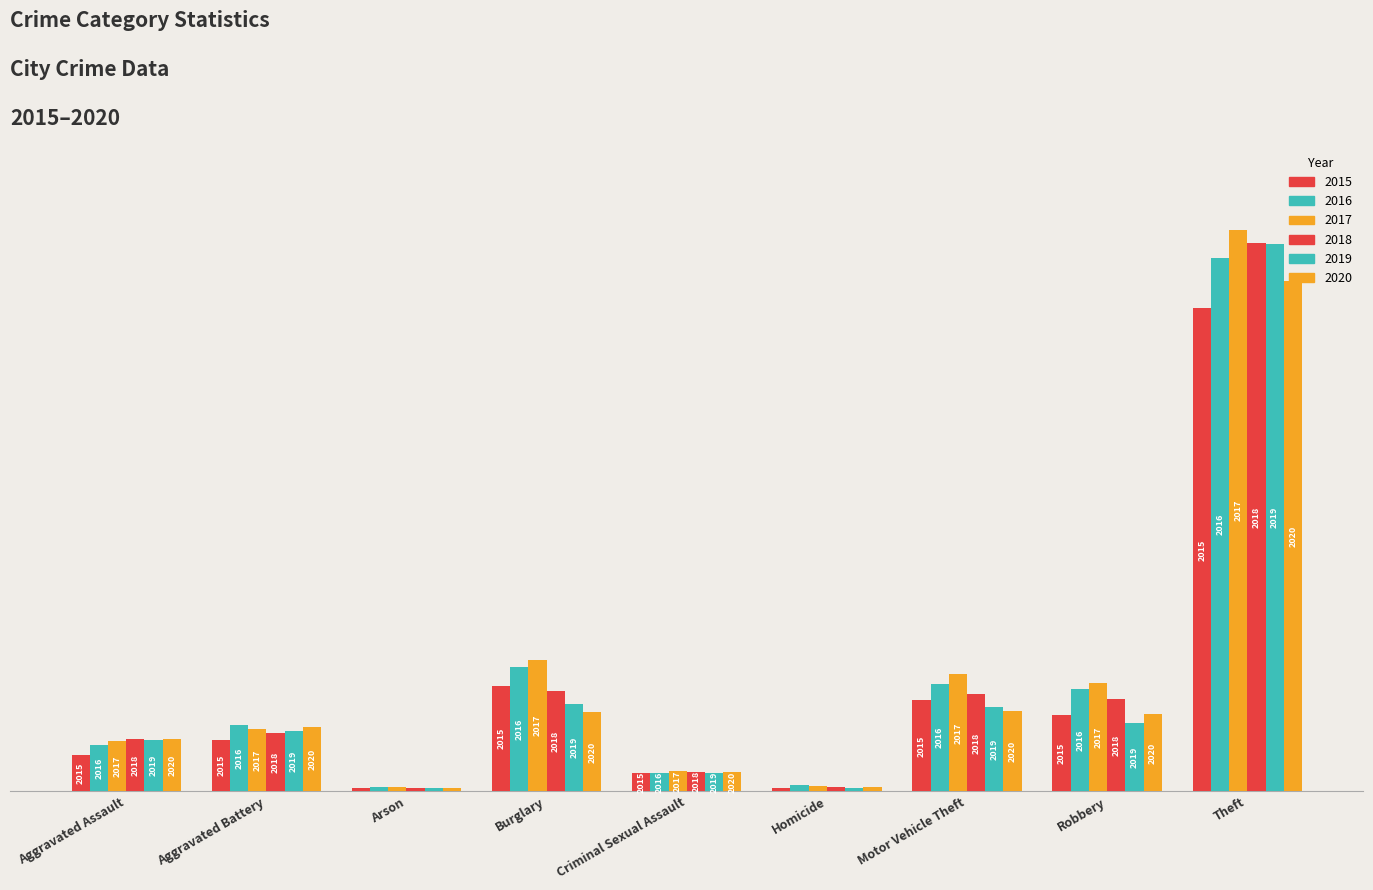

Which series changed the most between Motor Vehicle Theft and Robbery?

2019